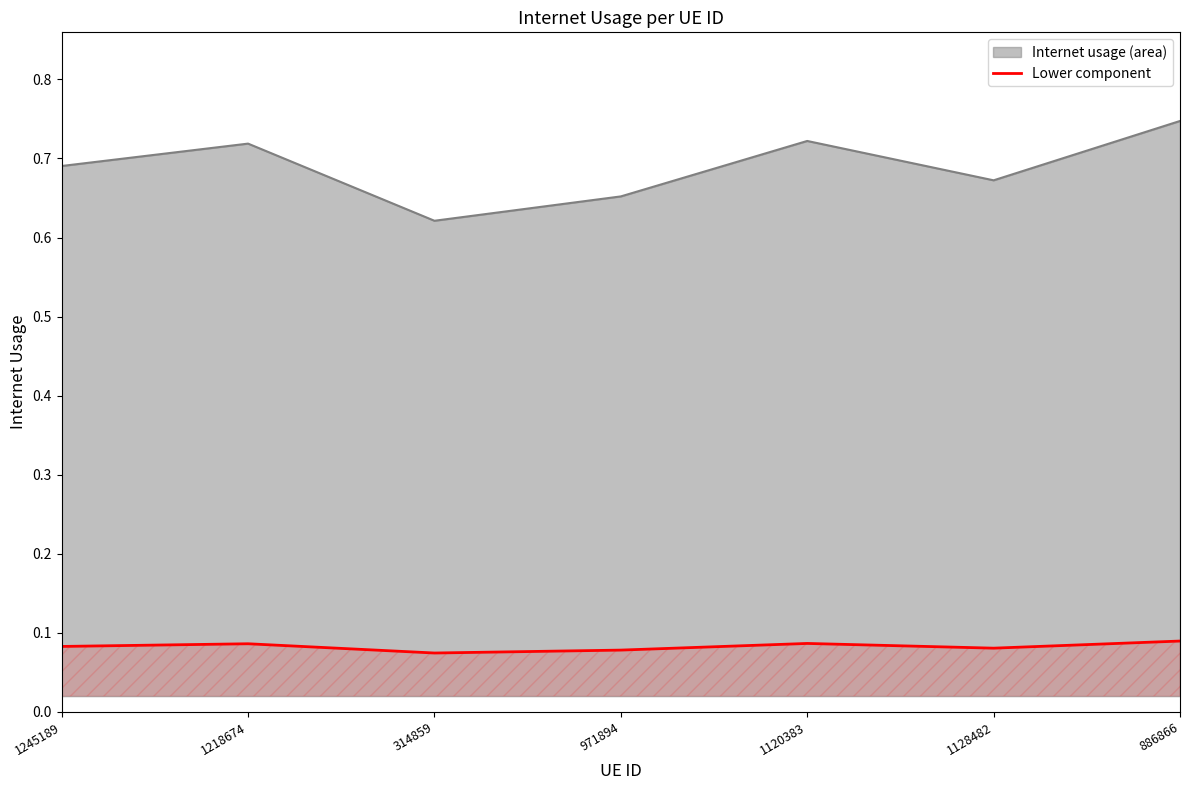

What is the label of the 5th point from the right?

314859